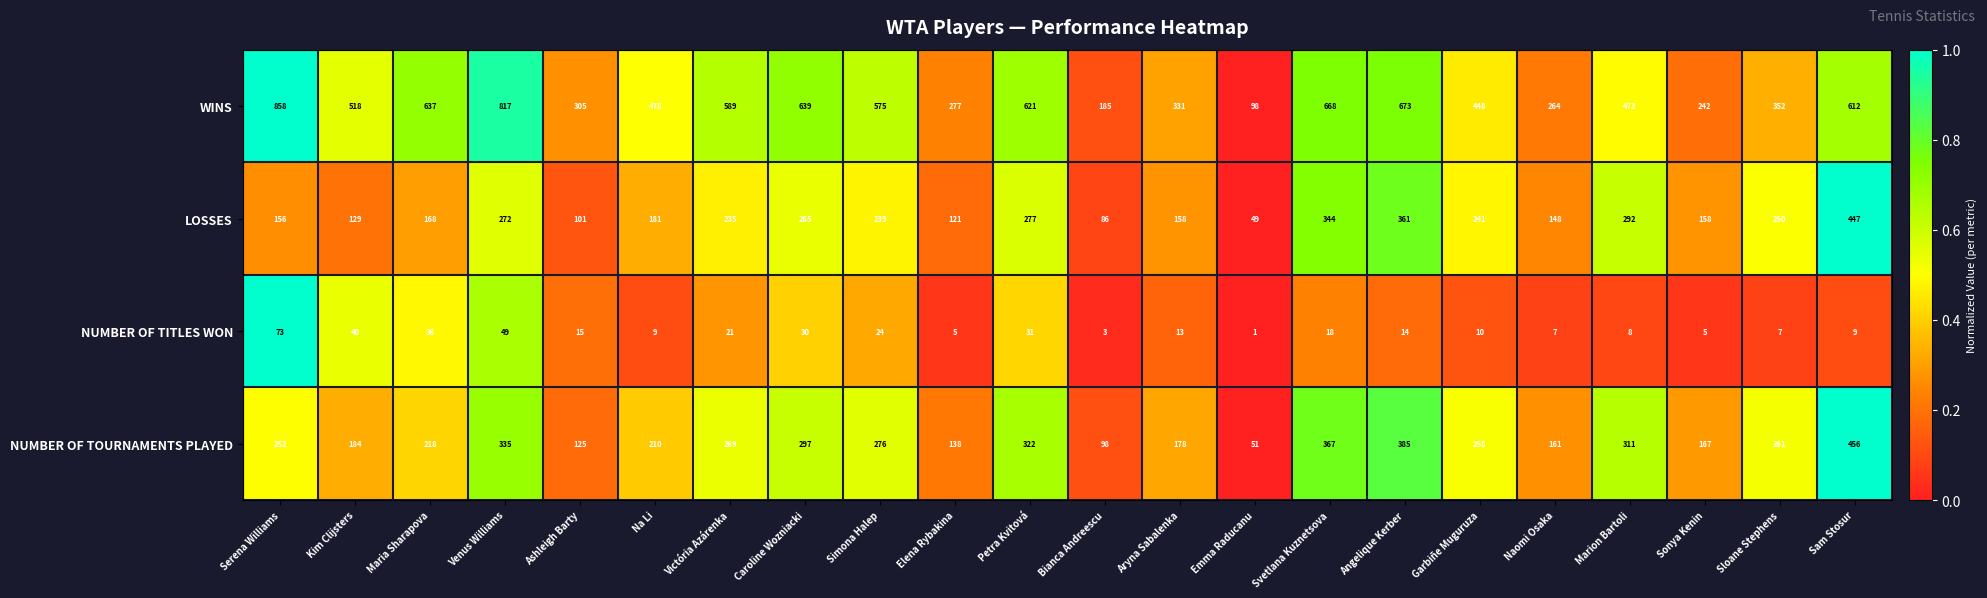

What is the sum of all LOSSES values?

4678